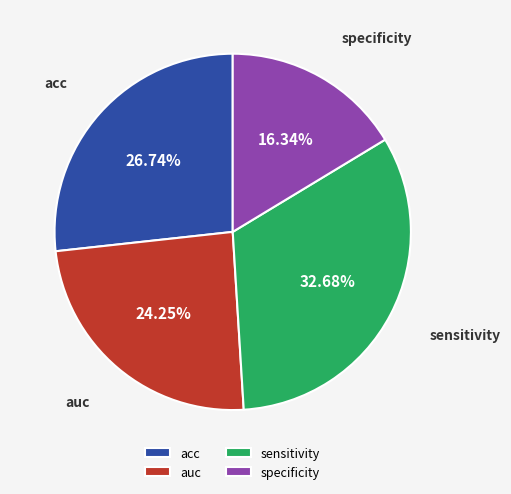

The sensitivity slice represents 33% of the pie. True or false?

True